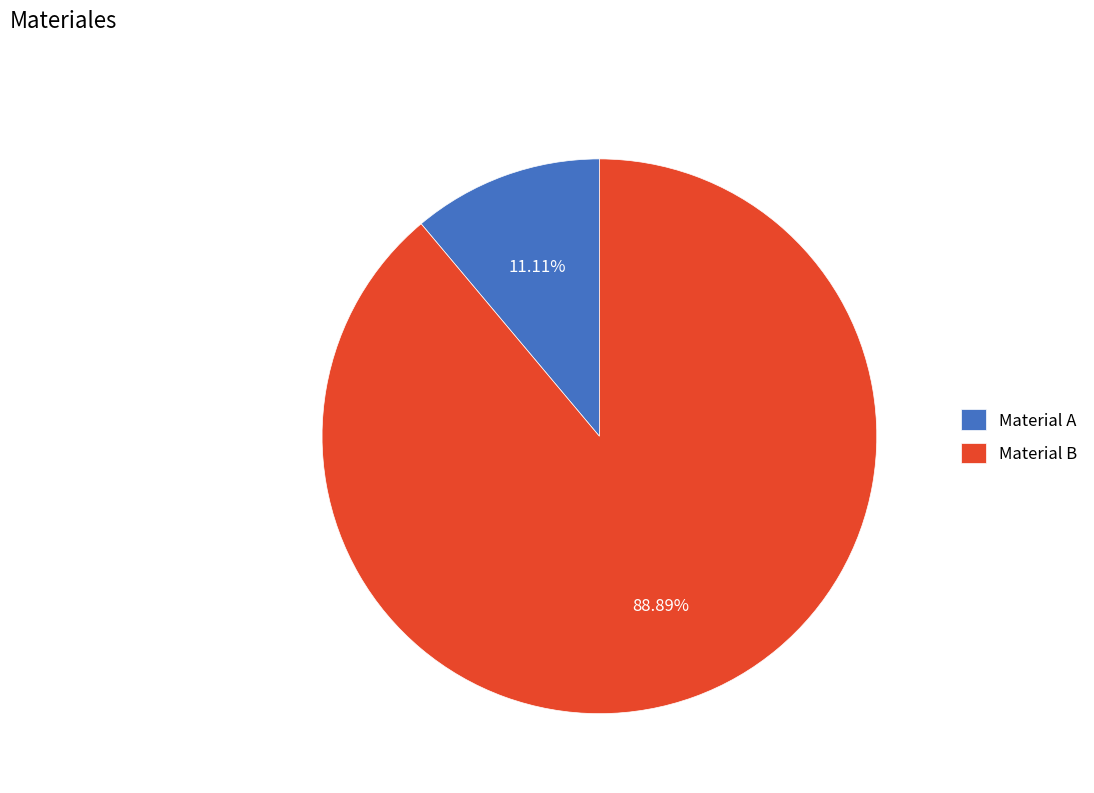

How much of the chart is everything except Material A?

88.9%